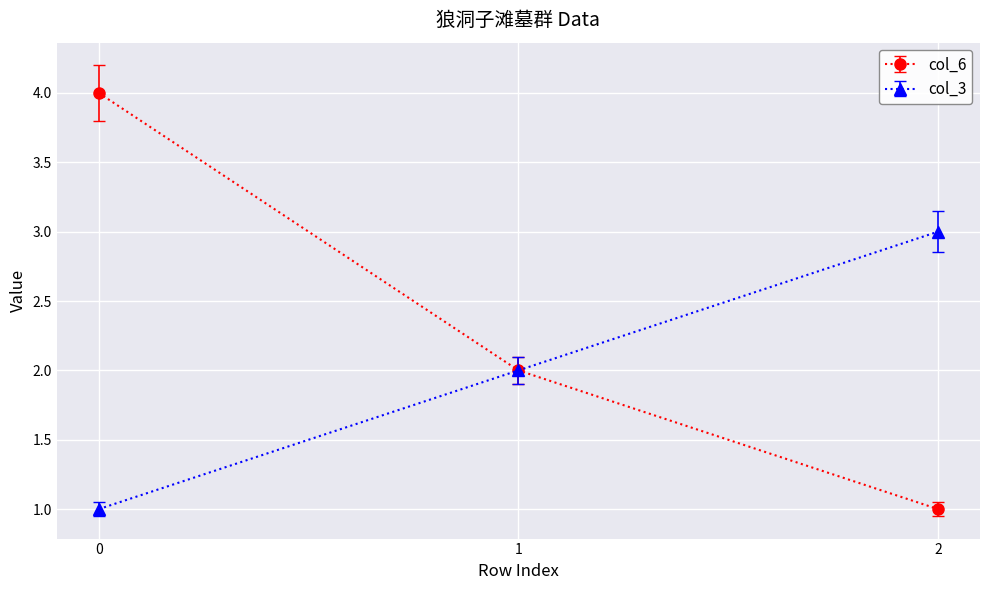

Reading left to right, what are all the values shown in this chart?

col_6: 4	2	1
col_3: 1	2	3